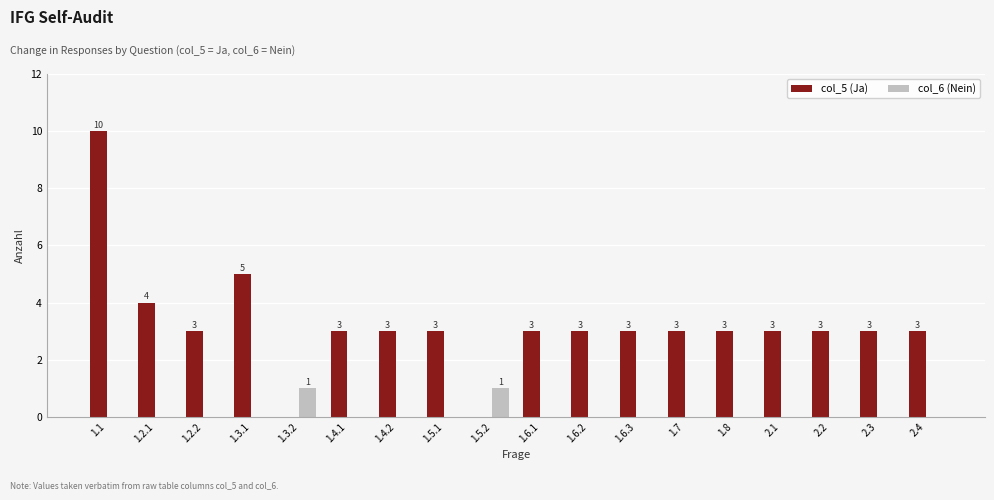

Is it true that col_5 (Ja) equals 1 at 2.2?

False